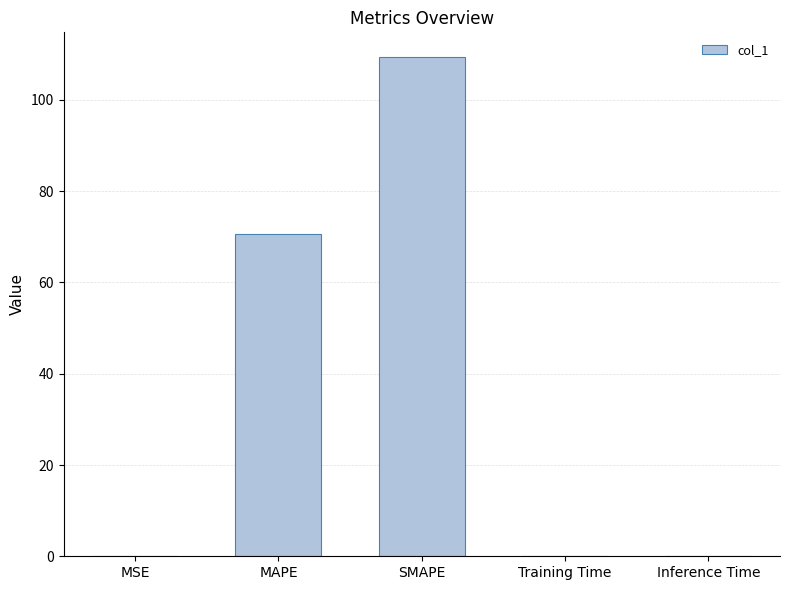

The value at MSE is 0.0. True or false?

True